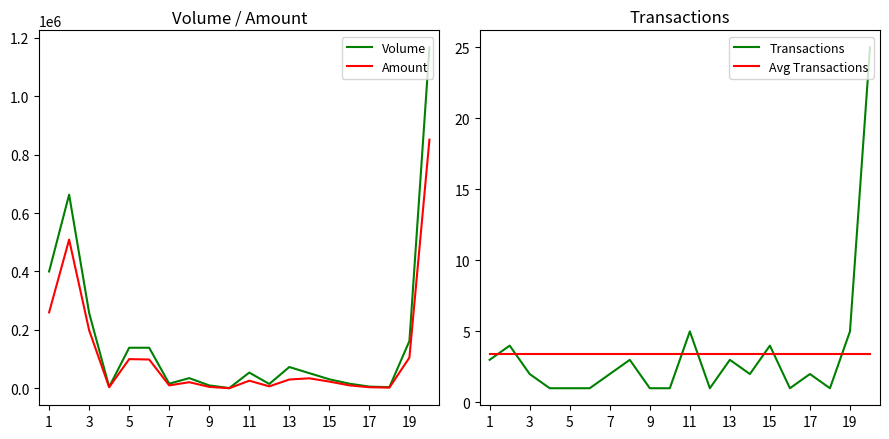

What is the maximum value for Amount?

851240